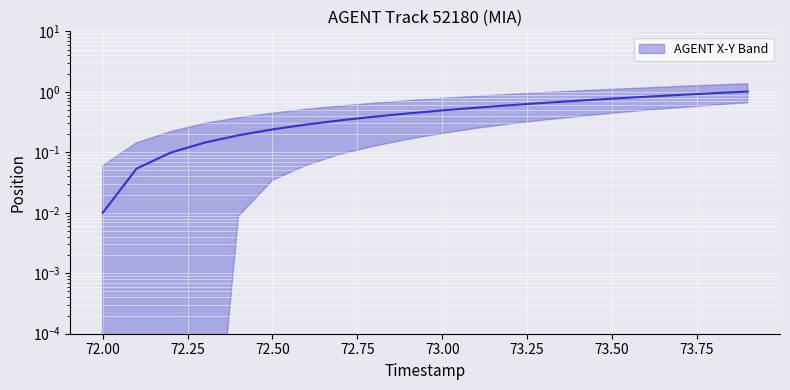

What is the difference between the maximum and second lowest values?

1.0